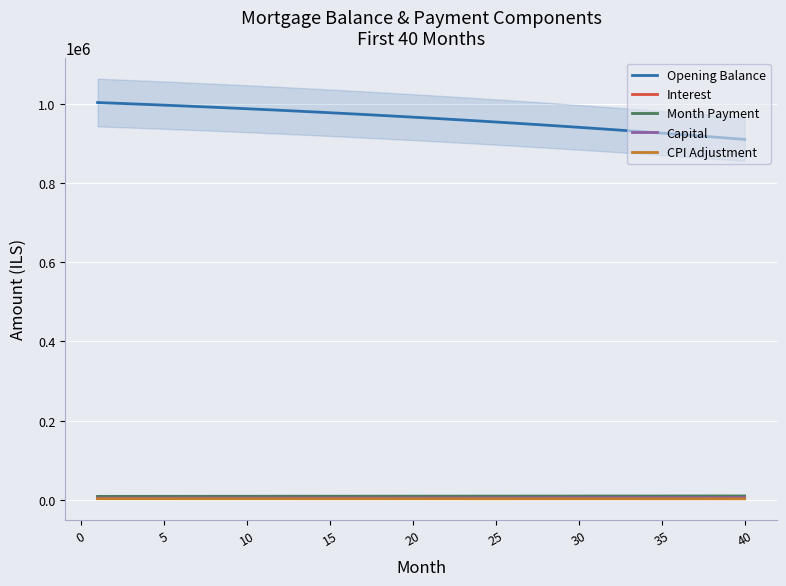

True or false: Opening Balance and CPI Adjustment cross at least once.

False